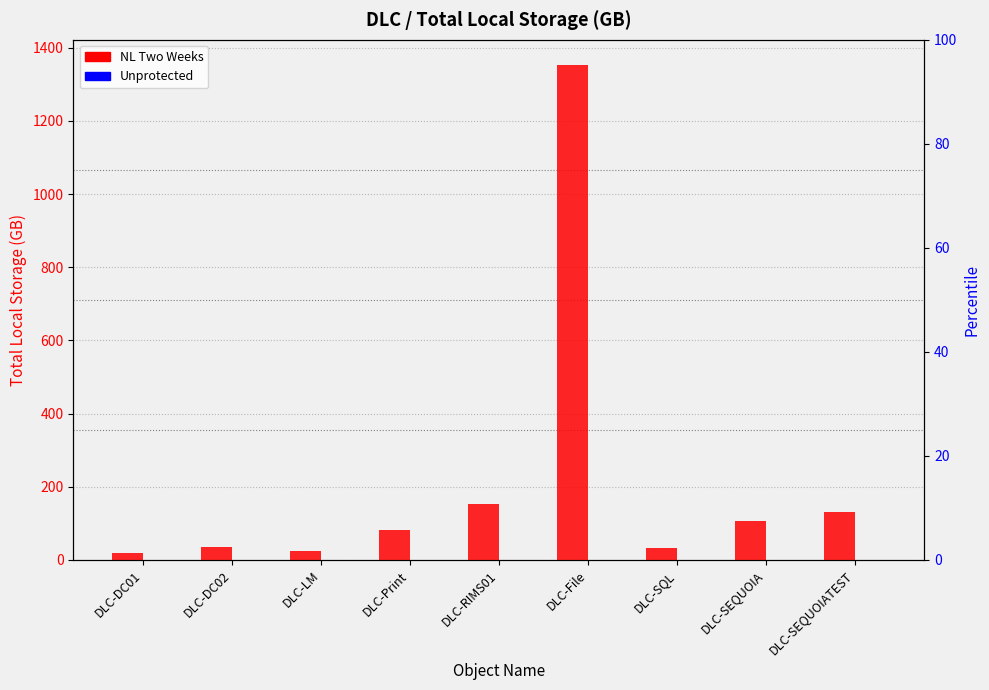

What are all the series names shown in the legend?

NL Two Weeks, Unprotected